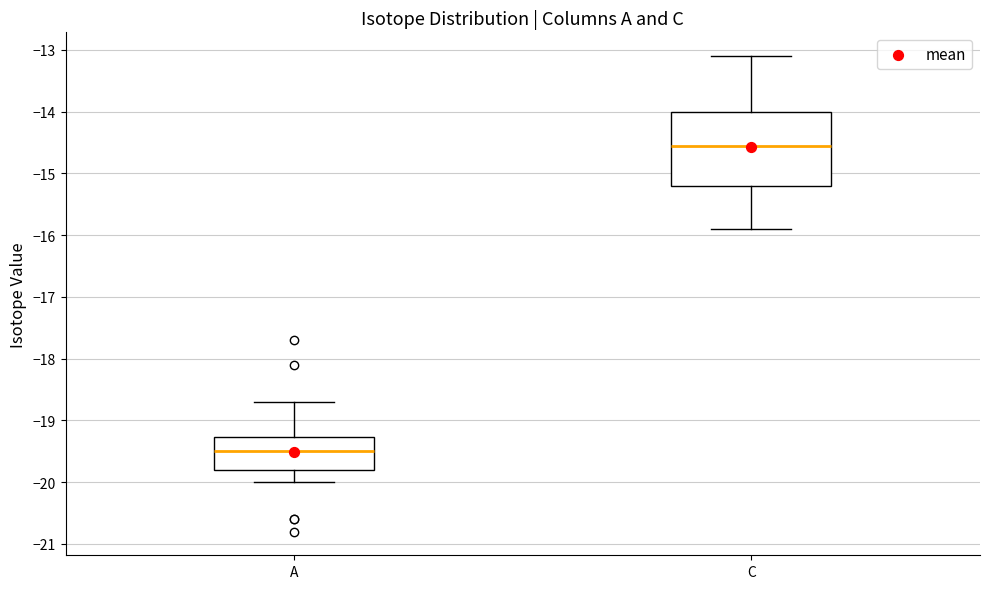

Which box has the lowest median line?

A